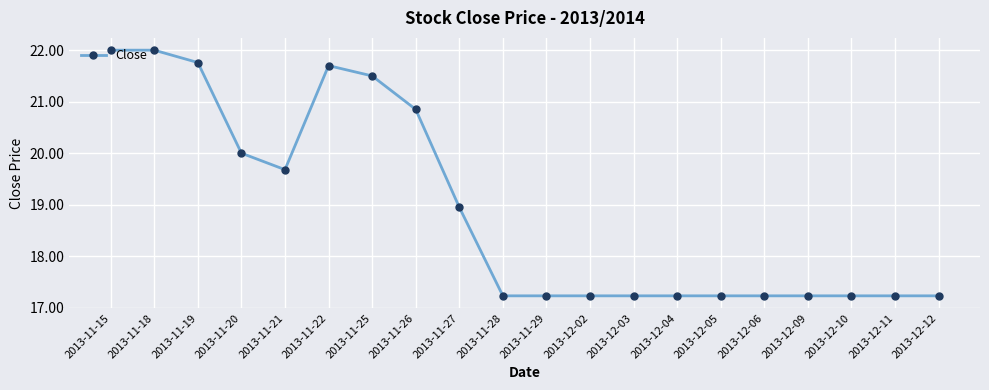

What is the difference between the maximum and minimum values?

4.8